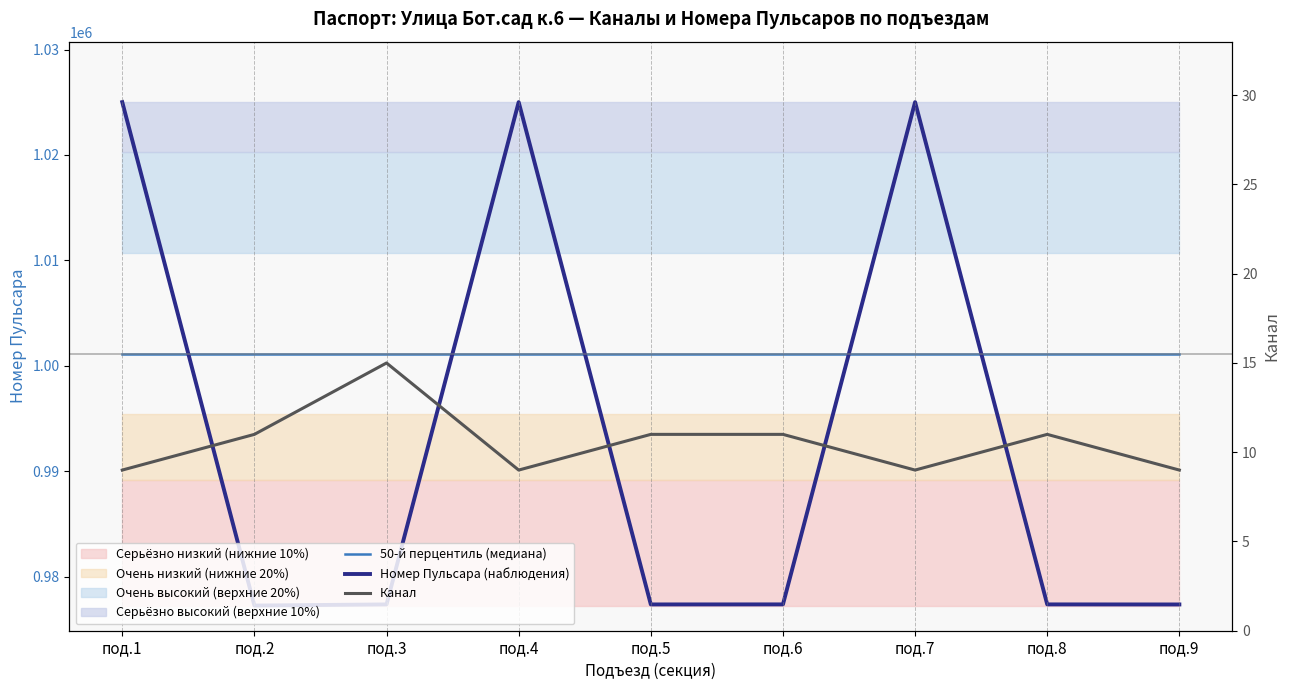

Does the chart display data point markers on the line(s)?

No